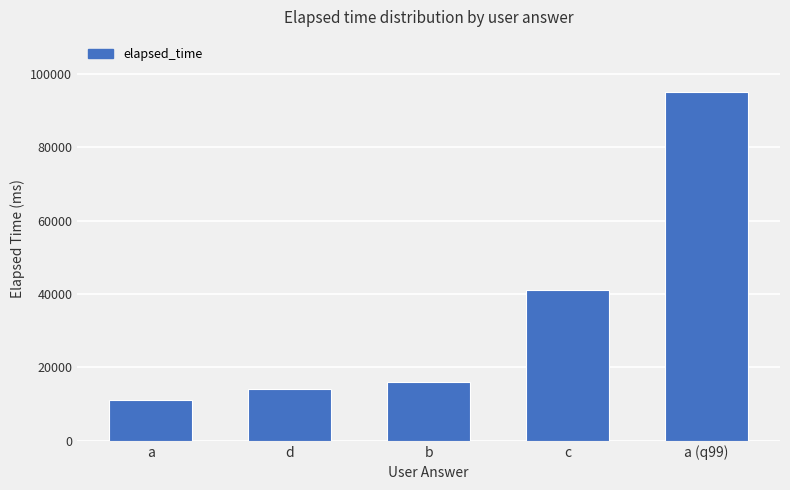

What is the difference between the values at b and a (q99)?

79000